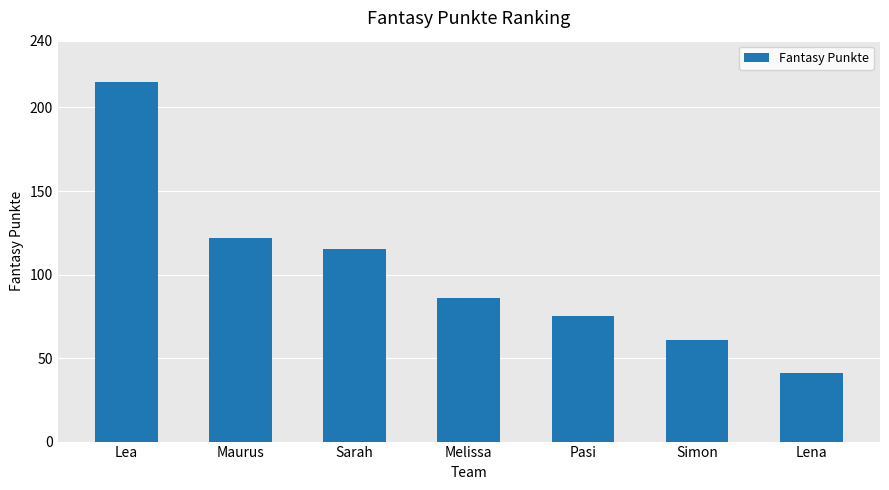

Reading left to right, what are all the values shown in this chart?

Lea=215	Maurus=122	Sarah=115	Melissa=86	Pasi=75	Simon=61	Lena=41